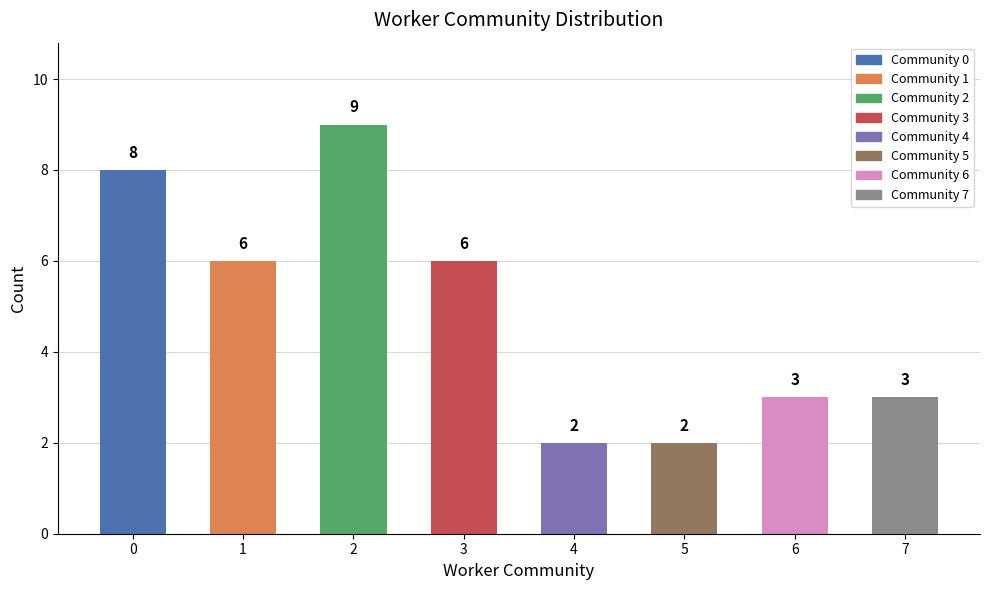

Approximately how many times larger is the value at 1 compared to 0?

0.8